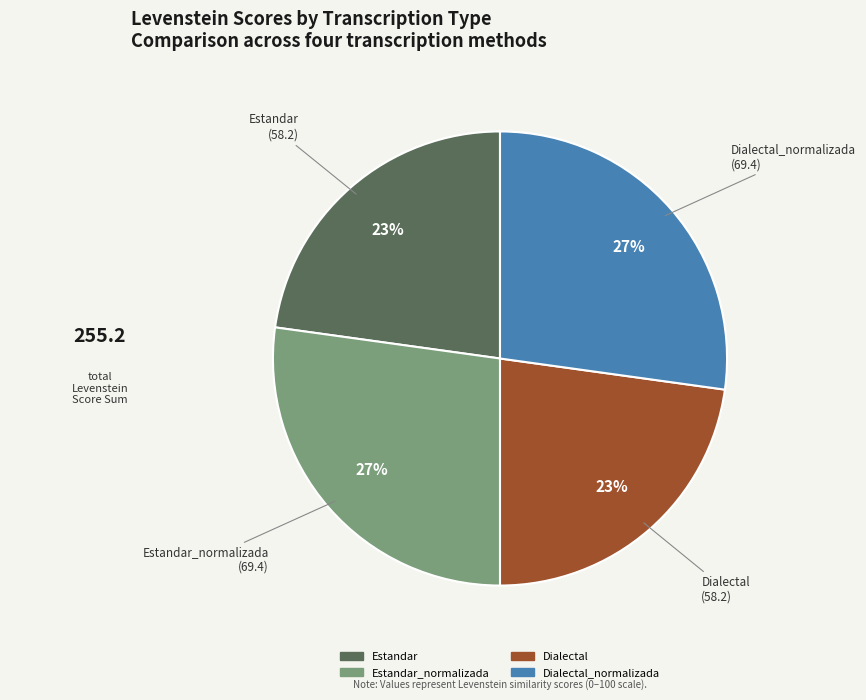

To the nearest percent, what is the difference between the largest and smallest slice percentages?

4%